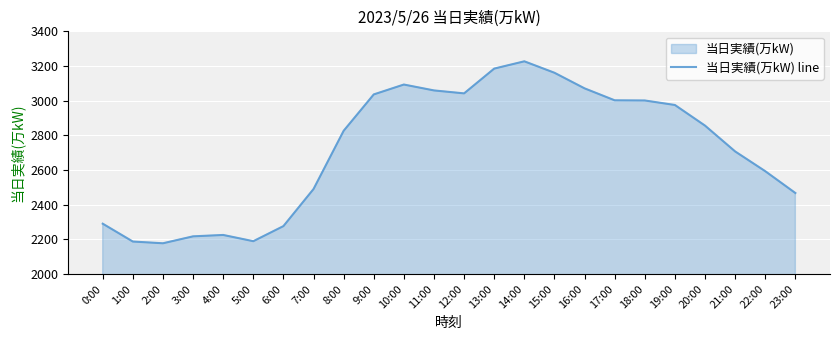

Rank the categories by value from lowest to highest.

2:00, 1:00, 5:00, 3:00, 4:00, 6:00, 0:00, 23:00, 7:00, 22:00, 21:00, 8:00, 20:00, 19:00, 18:00, 17:00, 9:00, 12:00, 11:00, 16:00, 10:00, 15:00, 13:00, 14:00